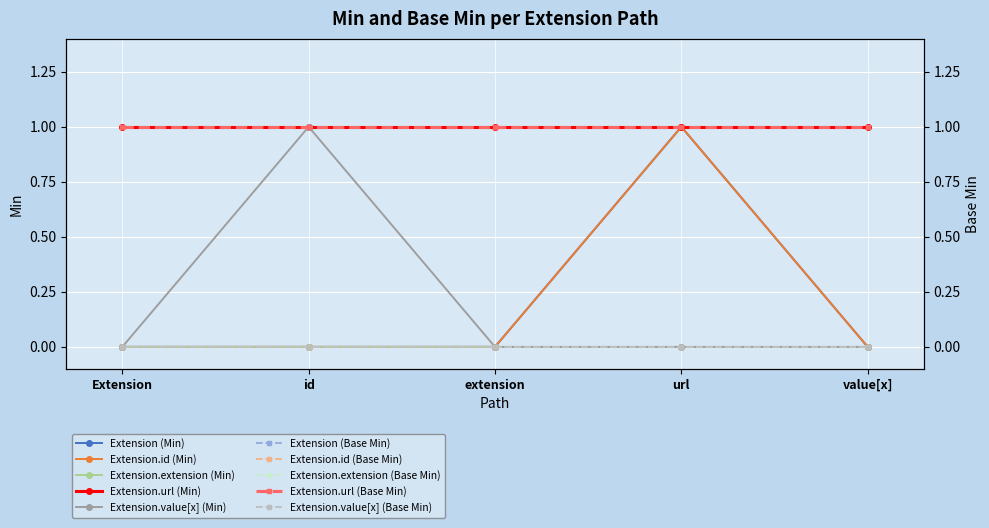

The Extension series shows 0 at value[x]. True or false?

True